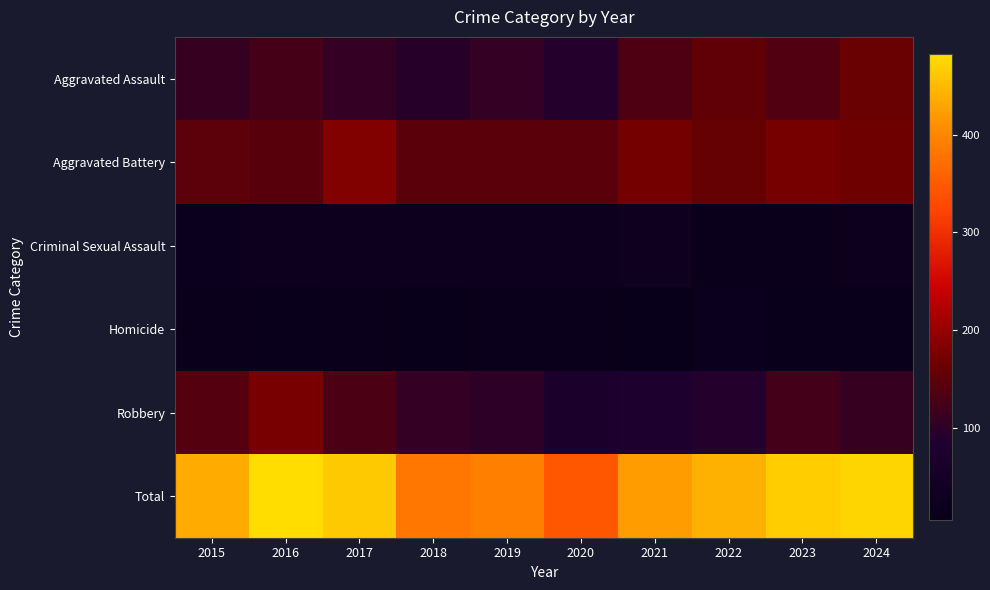

Reading left to right, what are all the values shown in this chart?

Aggravated Assault: 2015=109	2016=125	2017=108	2018=95	2019=108	2020=90	2021=135	2022=153	2023=138	2024=163
Aggravated Battery: 2015=151	2016=145	2017=184	2018=147	2019=147	2020=146	2021=173	2022=160	2023=175	2024=169
Criminal Sexual Assault: 2015=19	2016=22	2017=25	2018=25	2019=22	2020=23	2021=31	2022=17	2023=17	2024=22
Homicide: 2015=15	2016=13	2017=14	2018=7	2019=15	2020=17	2021=6	2022=20	2023=13	2024=10
Robbery: 2015=141	2016=177	2017=131	2018=108	2019=100	2020=69	2021=77	2022=91	2023=124	2024=110
Total: 2015=435	2016=482	2017=462	2018=382	2019=392	2020=345	2021=422	2022=441	2023=467	2024=474